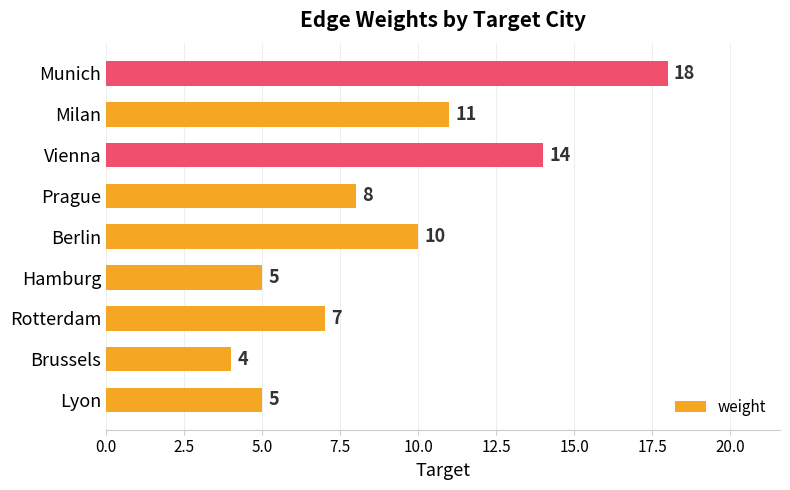

What is the difference between the maximum and minimum values?

14